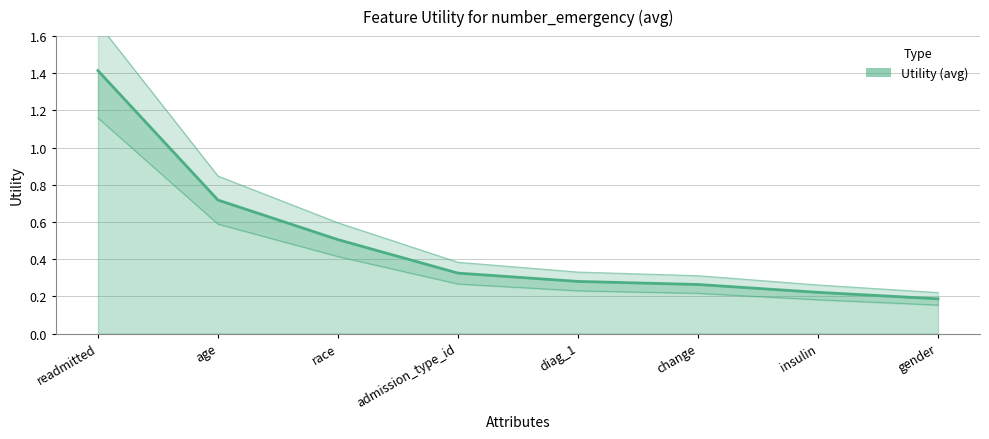

True or false: the data shows 0.7 at age.

True